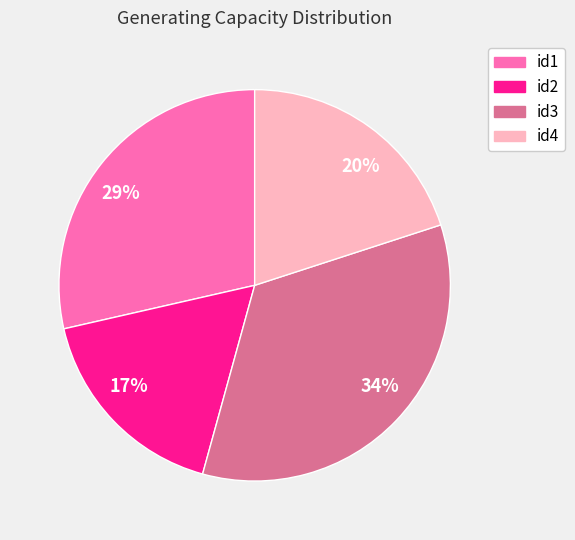

Count the number of slices in the pie.

4